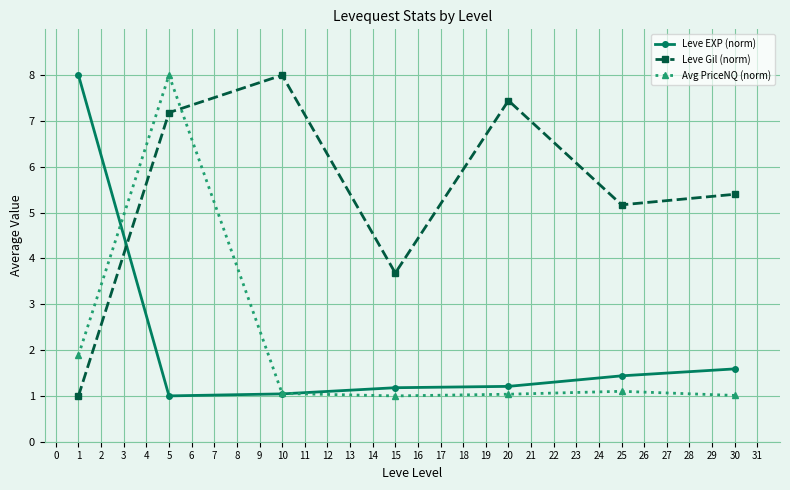

How many data points in Leve Gil (norm) are above 5?

5